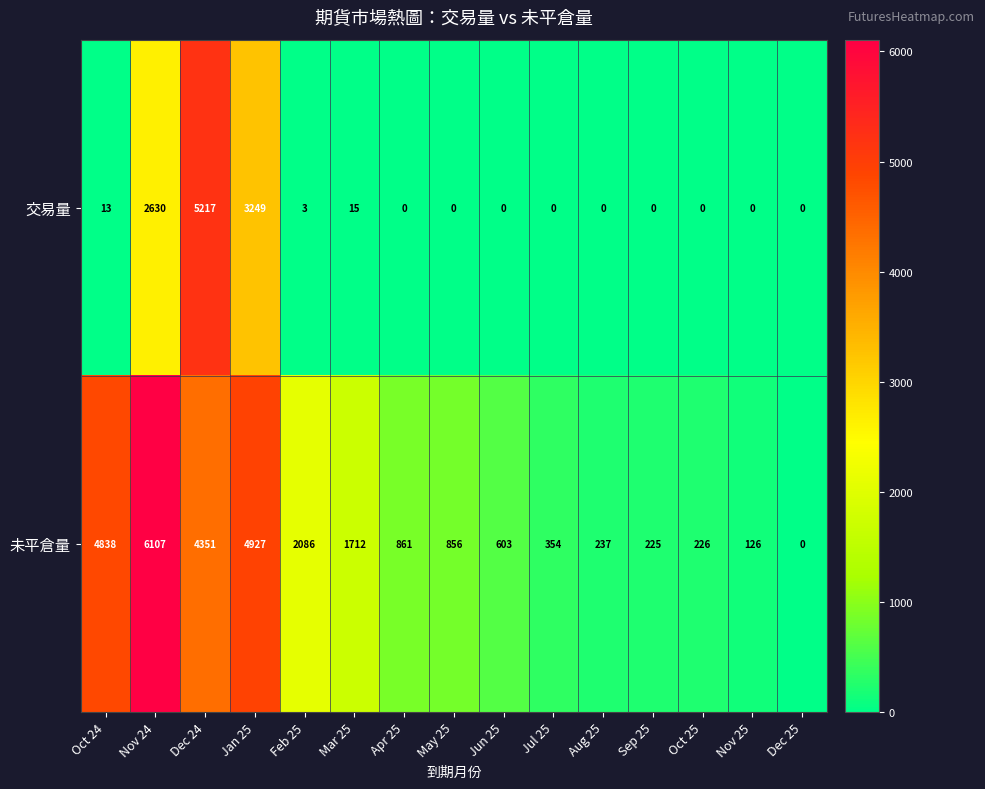

What is the greatest value displayed?

6107